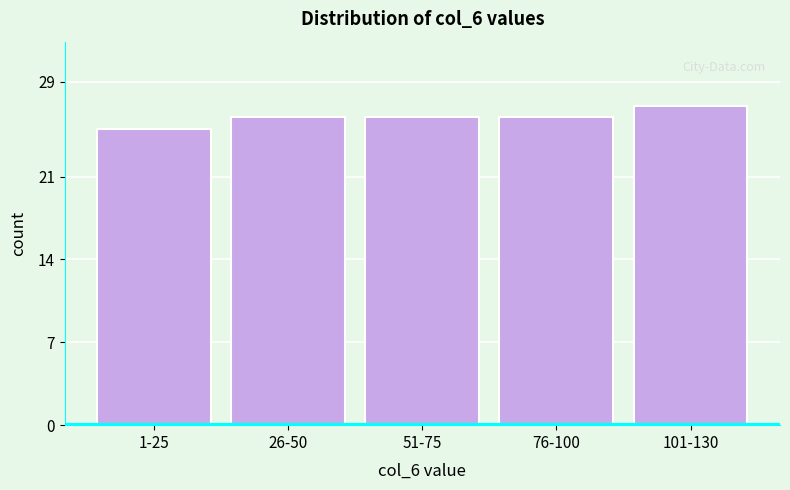

Reading right to left, list all the values displayed in this chart.

27	26	26	26	25